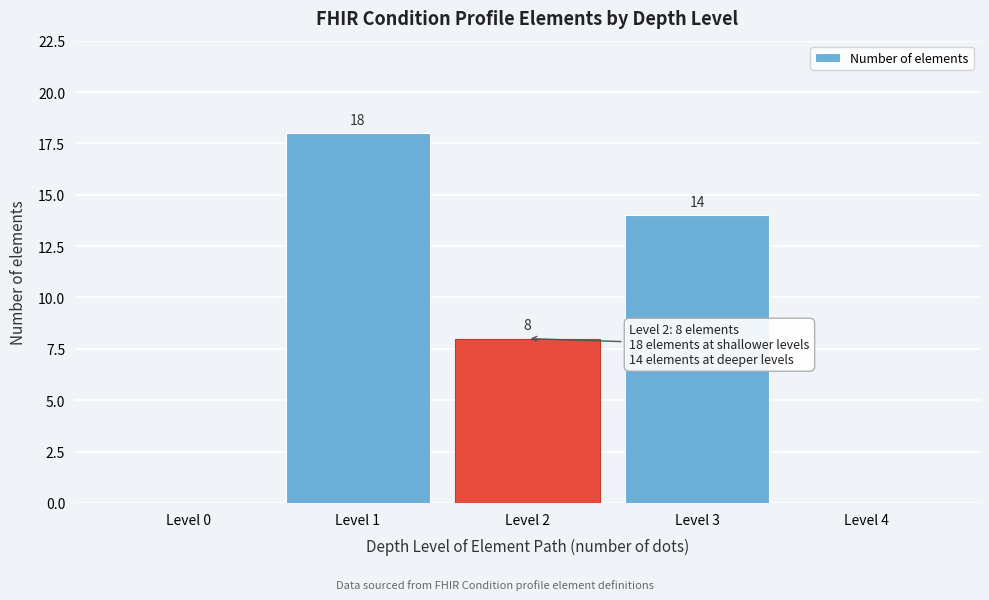

Reading right to left, transcribe all the data shown in this chart.

Level 4=0	Level 3=14	Level 2=8	Level 1=18	Level 0=0